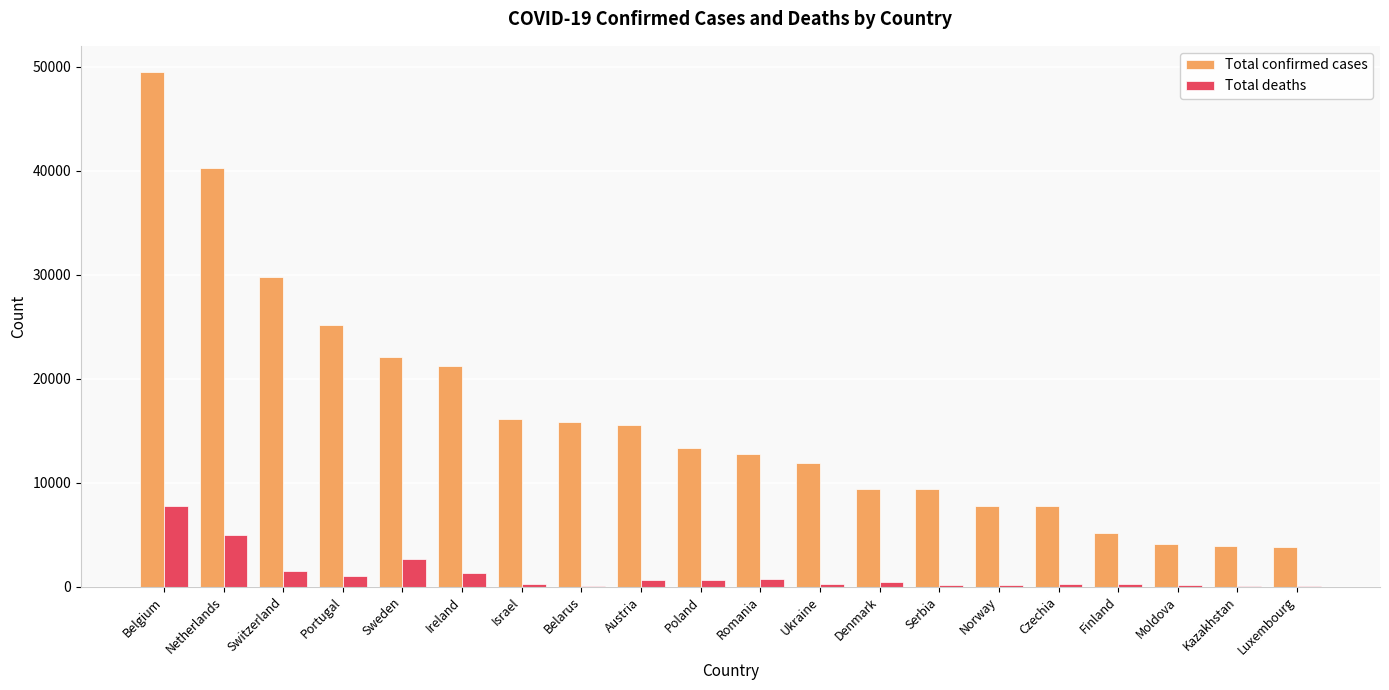

True or false: Total confirmed cases has a value of 21176 at Ireland.

True